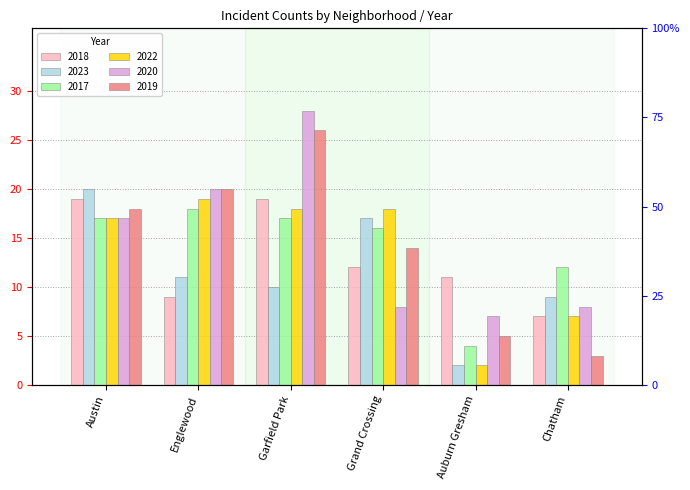

What are all the series names shown in the legend?

2018, 2023, 2017, 2022, 2020, 2019